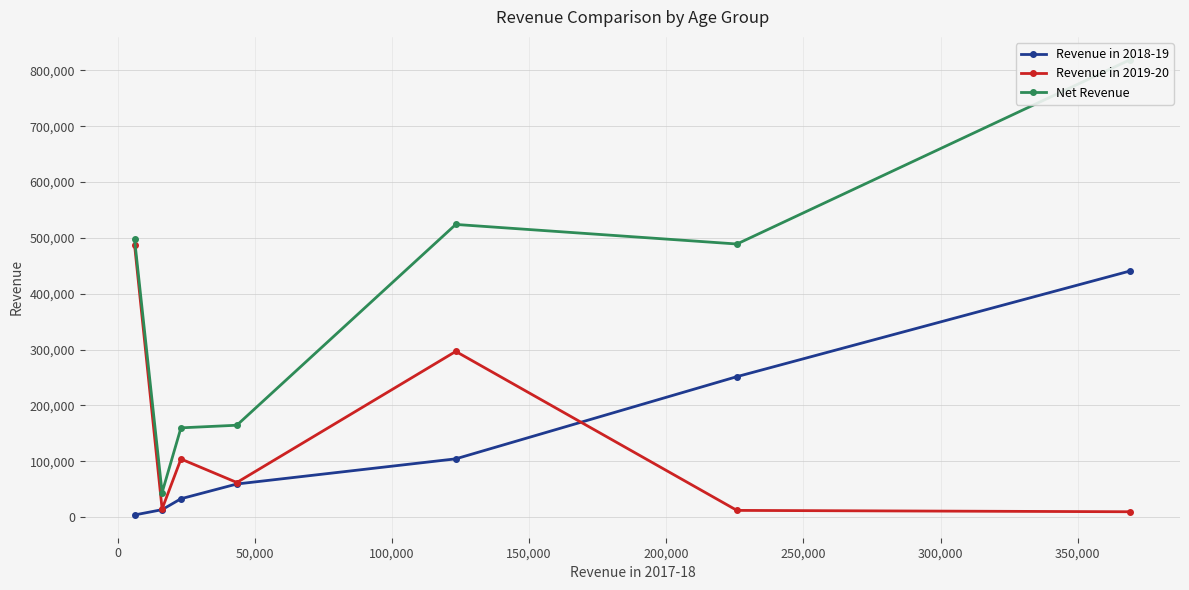

True or false: Revenue in 2018-19 has more than 1 interior local peaks.

False